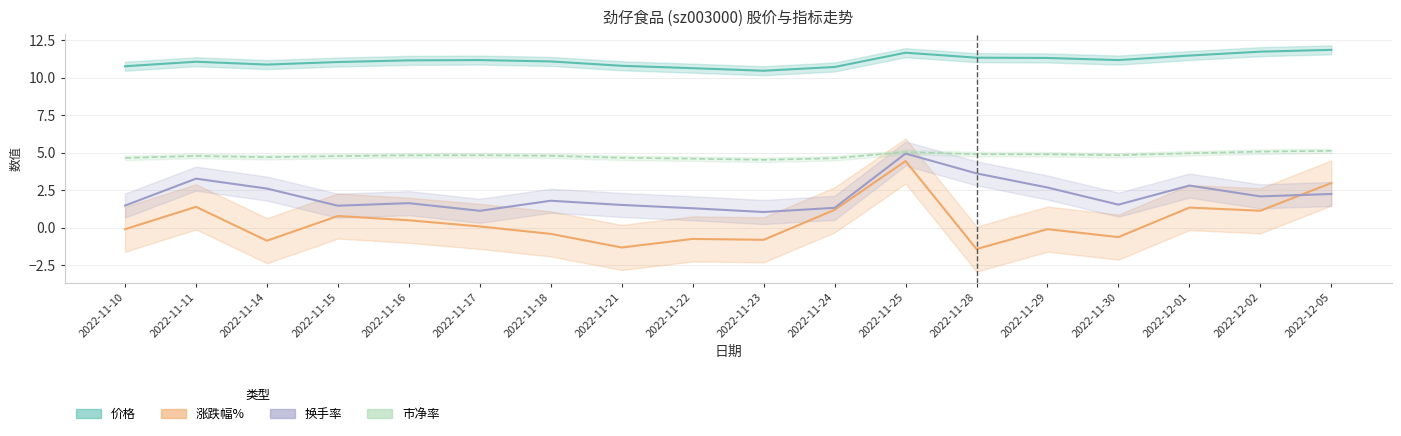

What is the difference between the 换手率 values at 2022-11-25 and 2022-11-24?

3.6